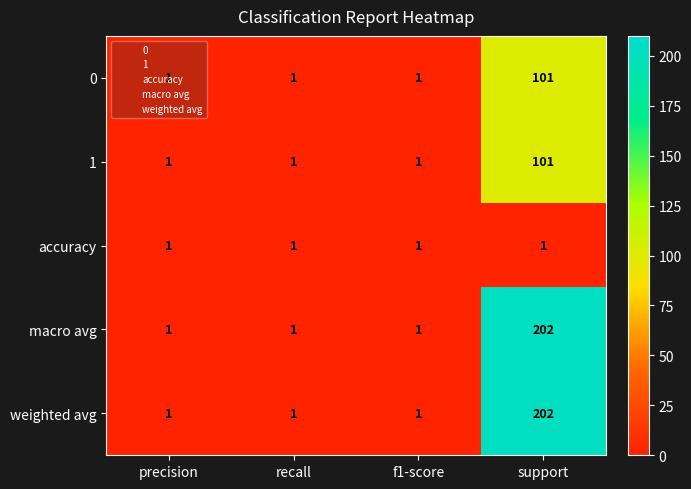

Which category has the highest value across all series?

support